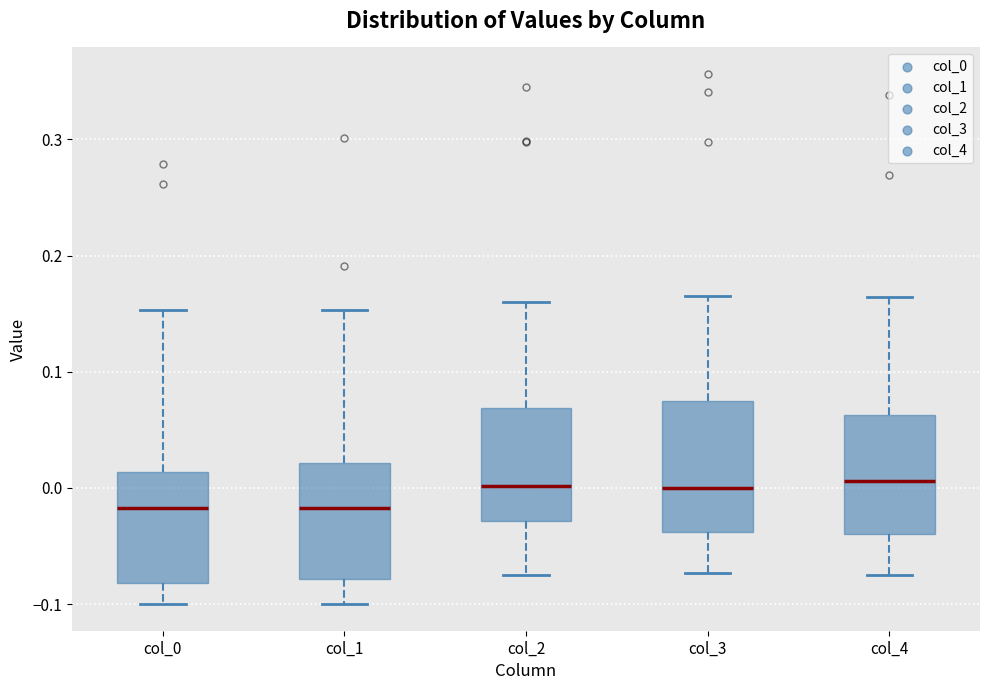

Reading left to right, read every box against the y-axis: the position of its median line, the range the box covers, and the ends of its whiskers. The values are not printed on the chart, so give them approximately, as read against the axis.

col_0: median -0.02, box -0.08 to 0.01, whiskers -0.10 to 0.15
col_1: median -0.02, box -0.08 to 0.02, whiskers -0.10 to 0.15
col_2: median 0.00, box -0.03 to 0.07, whiskers -0.07 to 0.16
col_3: median 0.00, box -0.04 to 0.07, whiskers -0.07 to 0.17
col_4: median 0.01, box -0.04 to 0.06, whiskers -0.07 to 0.16